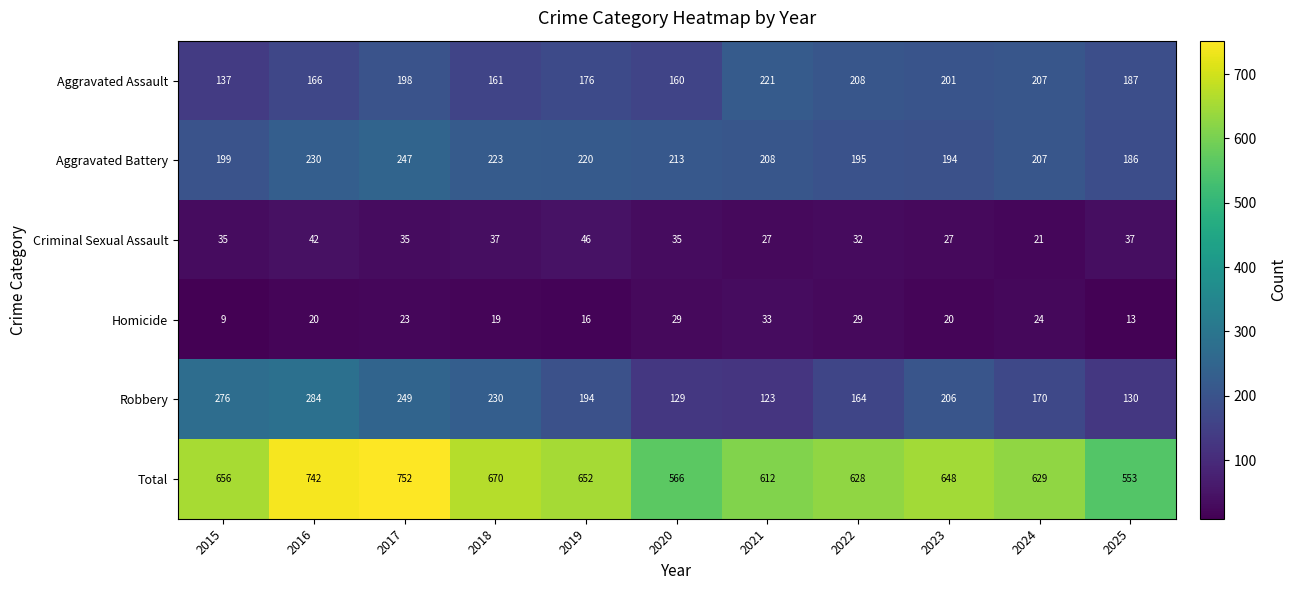

At which label does Aggravated Battery first exceed 208?

2016